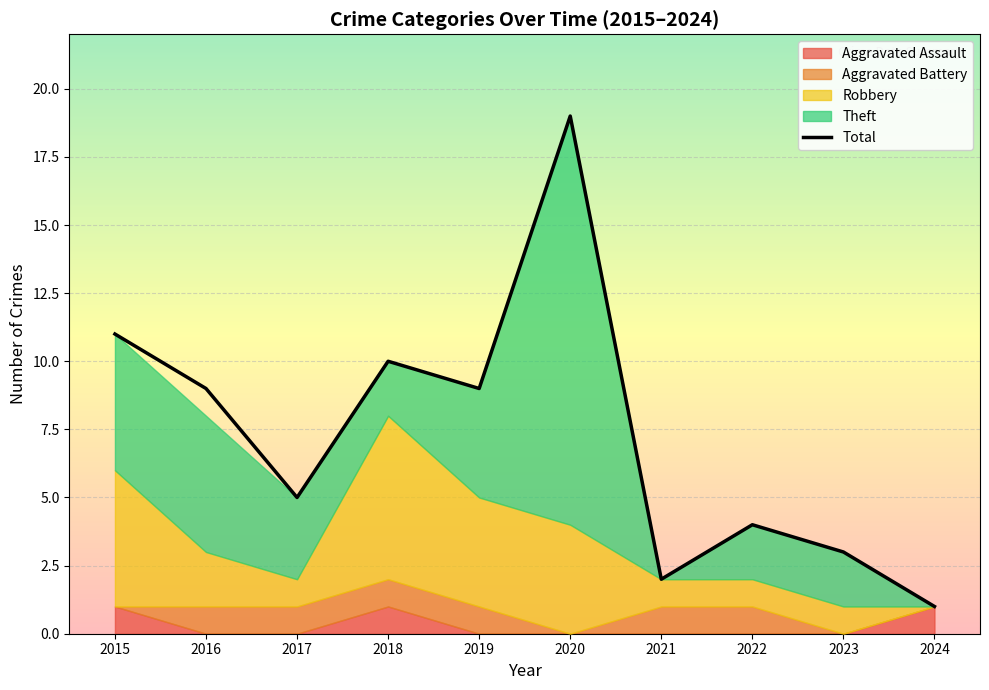

True or false: the data has more than 0 interior local peaks.

True